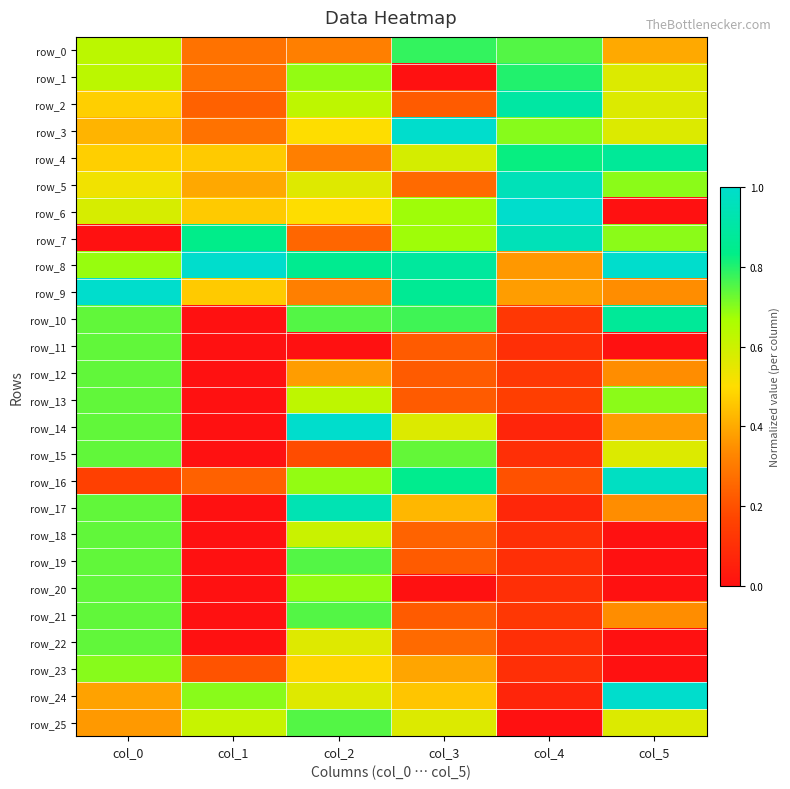

True or false: row_17 has a value of 0.0 at col_1.

True